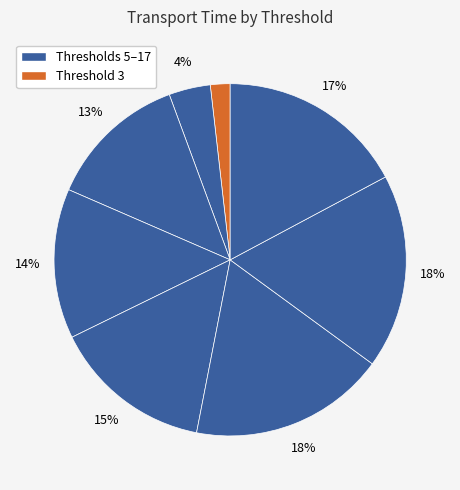

How many slices are in this pie chart?

8